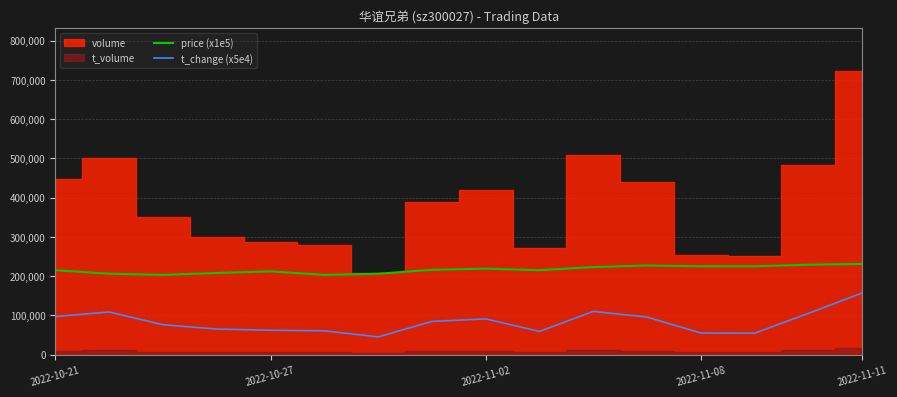

What is the highest value of the t_change (x5e4) series?

157000.0